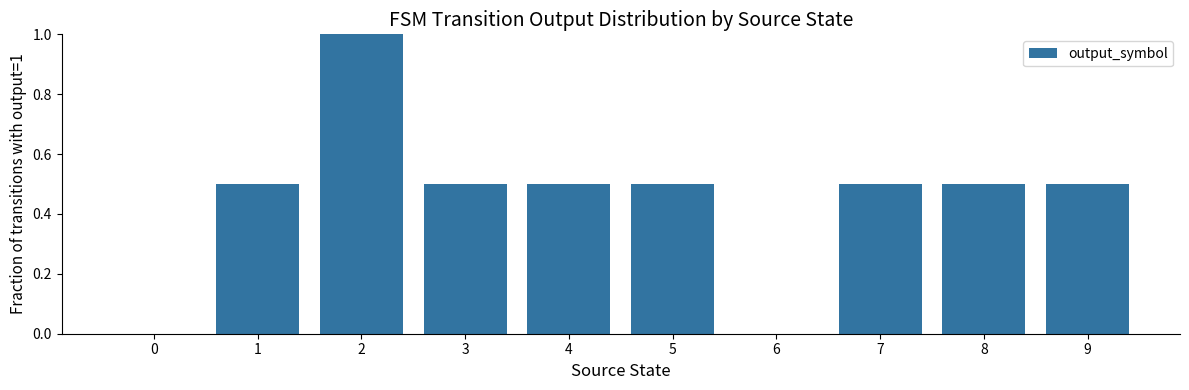

What value does the data have at 2?

1.0